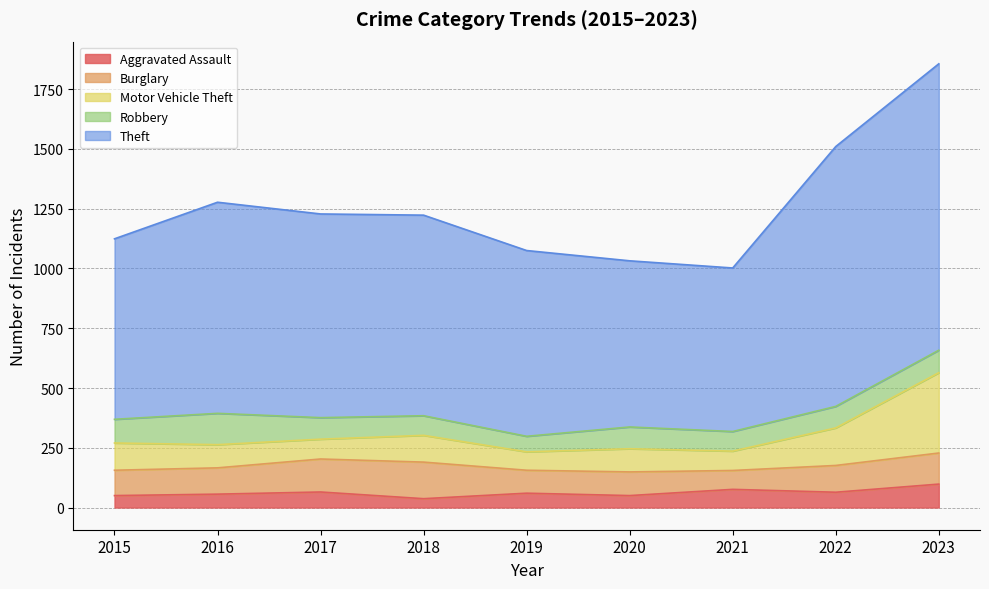

What is the difference between the highest and lowest values at 2015?

1074